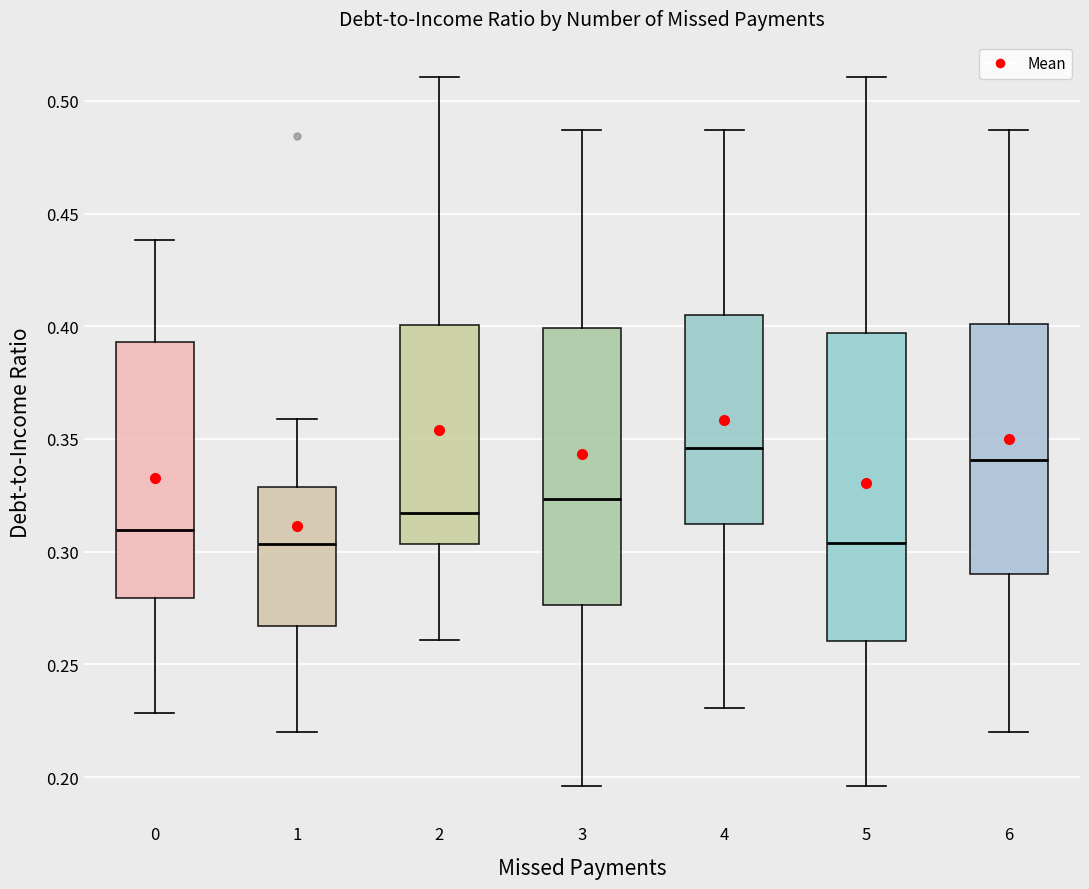

Reading left to right, read every box against the y-axis: the position of its median line, the range the box covers, and the ends of its whiskers. The values are not printed on the chart, so give them approximately, as read against the axis.

0: median 0.310, box 0.280 to 0.395, whiskers 0.230 to 0.440
1: median 0.305, box 0.265 to 0.330, whiskers 0.220 to 0.360
2: median 0.315, box 0.305 to 0.400, whiskers 0.260 to 0.510
3: median 0.325, box 0.275 to 0.400, whiskers 0.195 to 0.485
4: median 0.345, box 0.310 to 0.405, whiskers 0.230 to 0.485
5: median 0.305, box 0.260 to 0.395, whiskers 0.195 to 0.510
6: median 0.340, box 0.290 to 0.400, whiskers 0.220 to 0.485